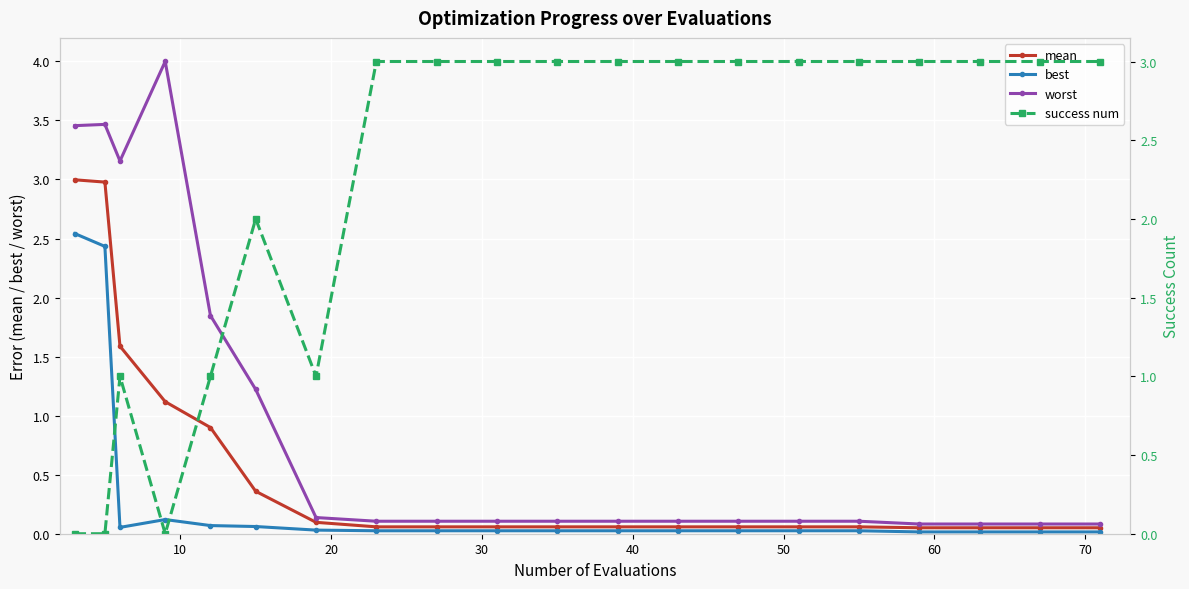

True or false: worst has more than 0 interior local peaks.

True